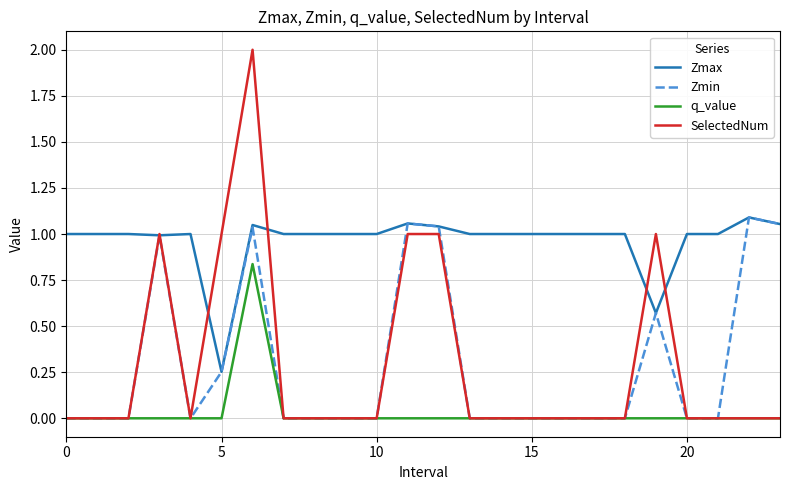

Which series has the widest spread of values?

SelectedNum